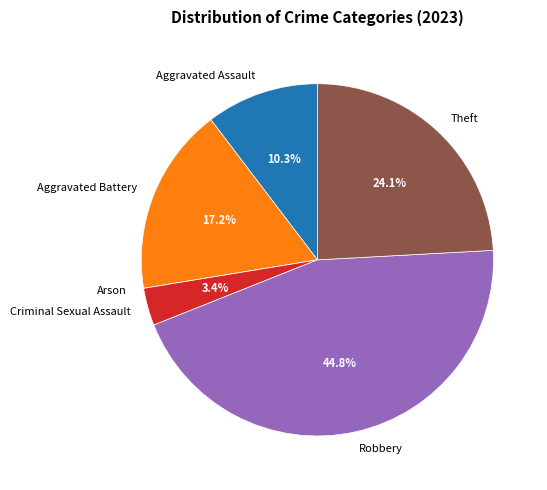

Is the sum of Robbery and Criminal Sexual Assault greater than half?

No